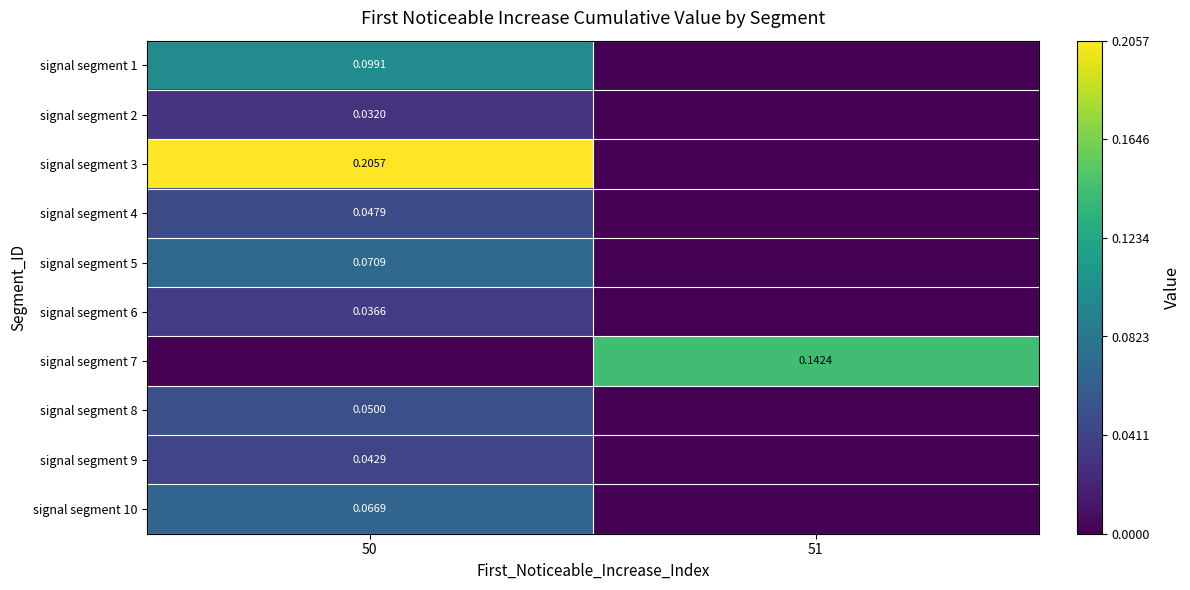

How many values in the signal segment 6 series exceed 0?

1